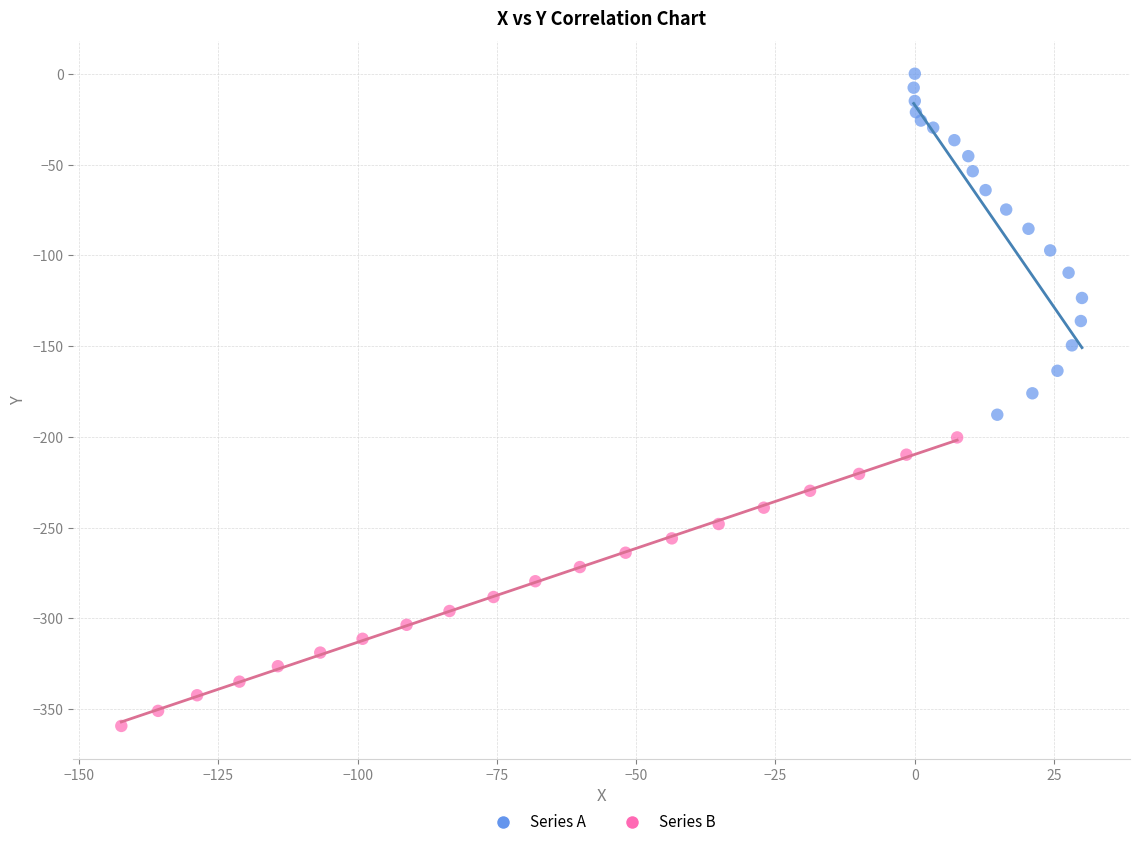

Which series reaches the maximum Y coordinate?

Series A